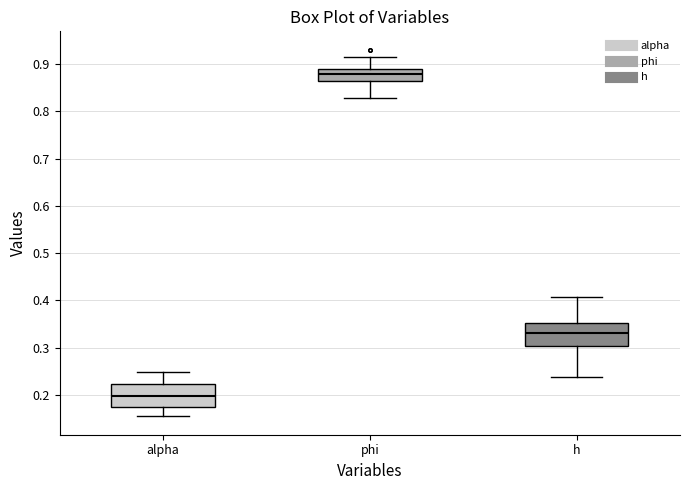

Reading left to right, transcribe this box plot: for each box, give where its median line is, the range the box spans, and where its two whiskers end, as read against the y-axis. The values are not printed on the chart, so give them approximately, as read against the axis.

alpha: median 0.20, box 0.17 to 0.22, whiskers 0.15 to 0.25
phi: median 0.88, box 0.86 to 0.89, whiskers 0.83 to 0.91
h: median 0.33, box 0.30 to 0.35, whiskers 0.24 to 0.41